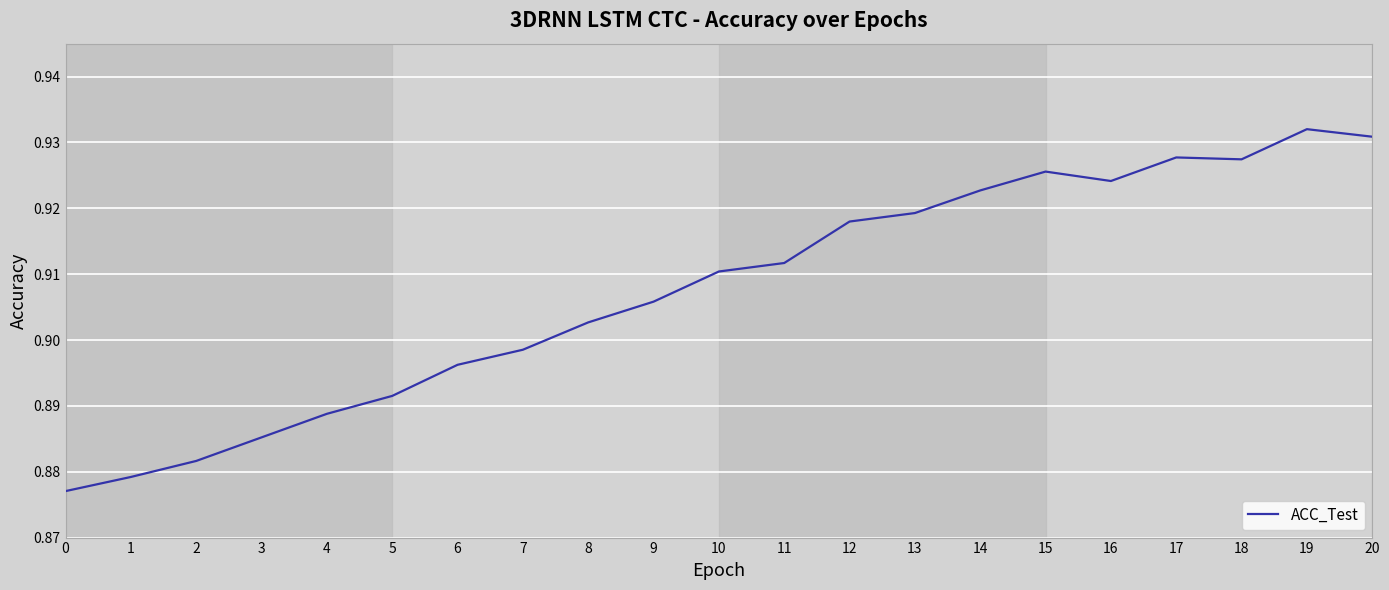

Which has a higher value, 3 or 7?

7